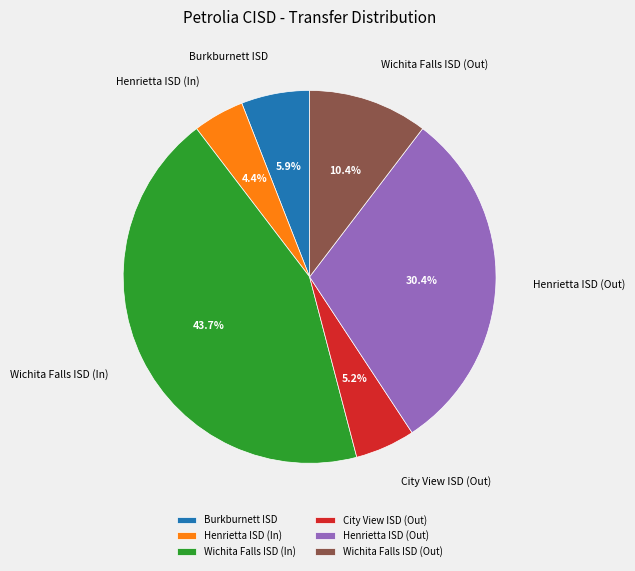

To the nearest percent, what is the combined percentage of Burkburnett ISD and City View ISD (Out)?

11%